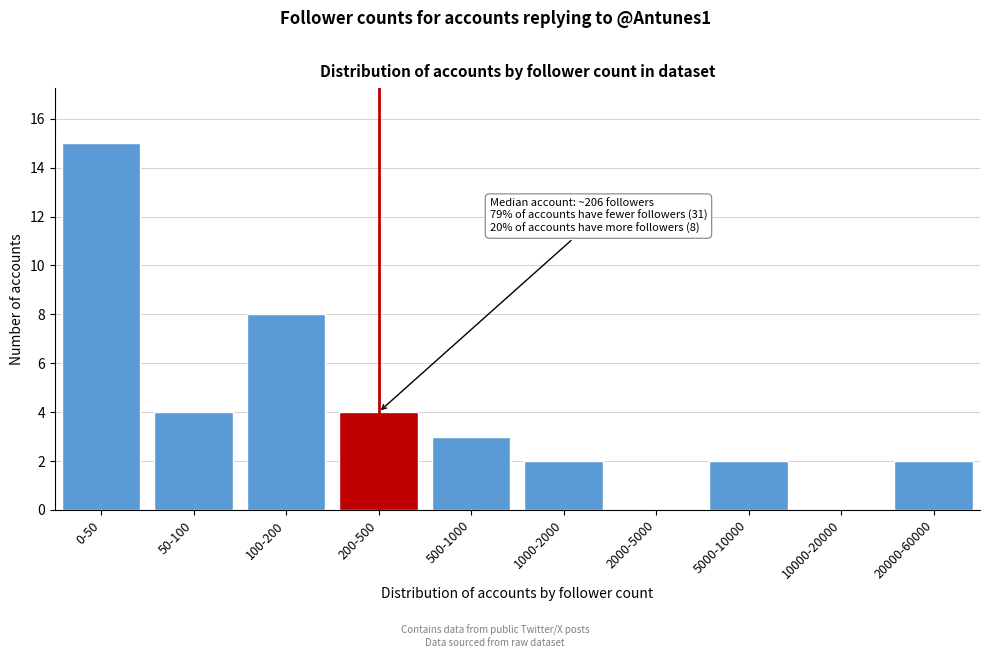

Reading left to right, list all the values displayed in this chart.

0-50=15	50-100=4	100-200=8	200-500=4	500-1000=3	1000-2000=2	2000-5000=0	5000-10000=2	10000-20000=0	20000-60000=2